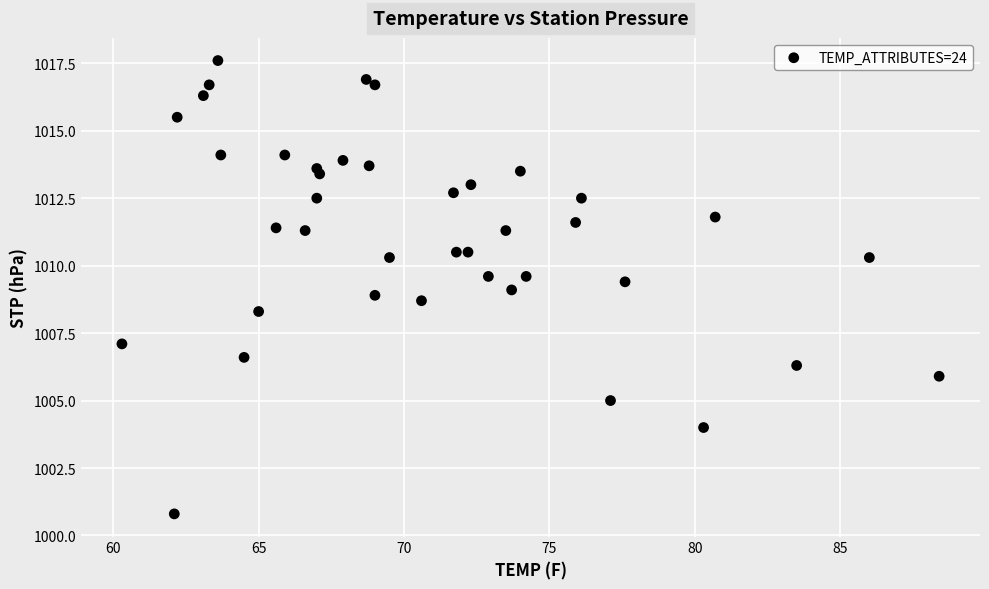

What is the range of X values (max minus min)?

28.1